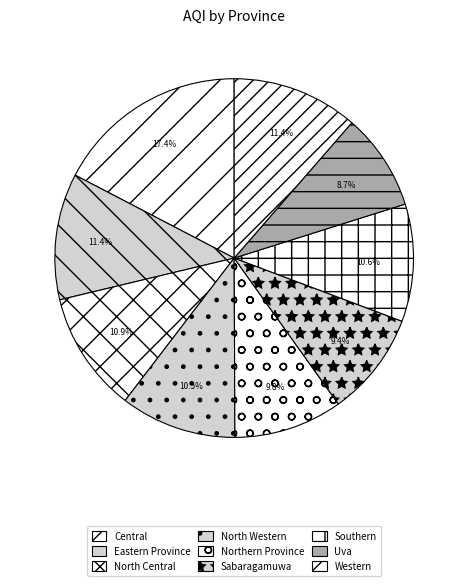

To the nearest percent, what is the difference between the Southern and Sabaragamuwa slice percentages?

1%